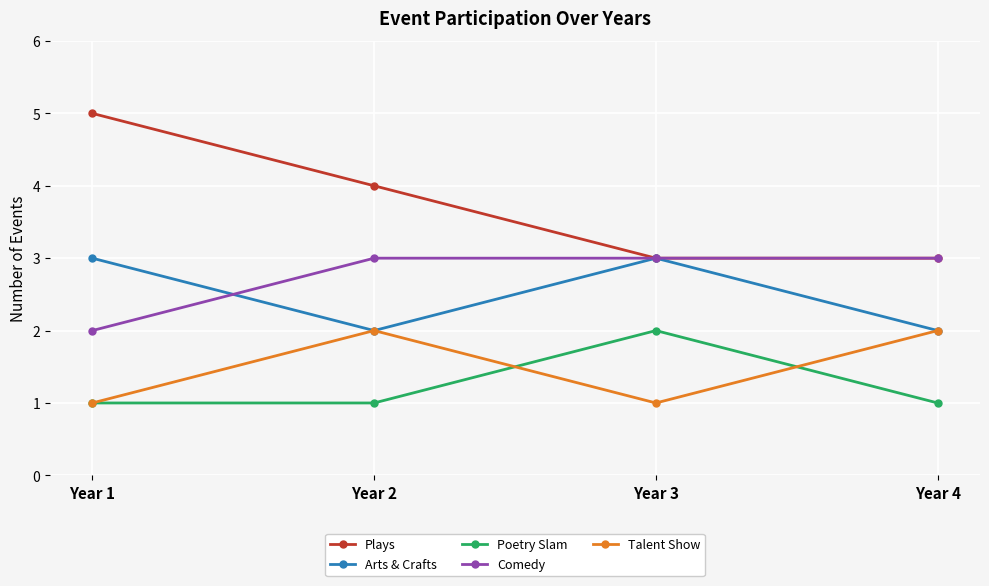

Which series has the largest total across all categories?

Plays